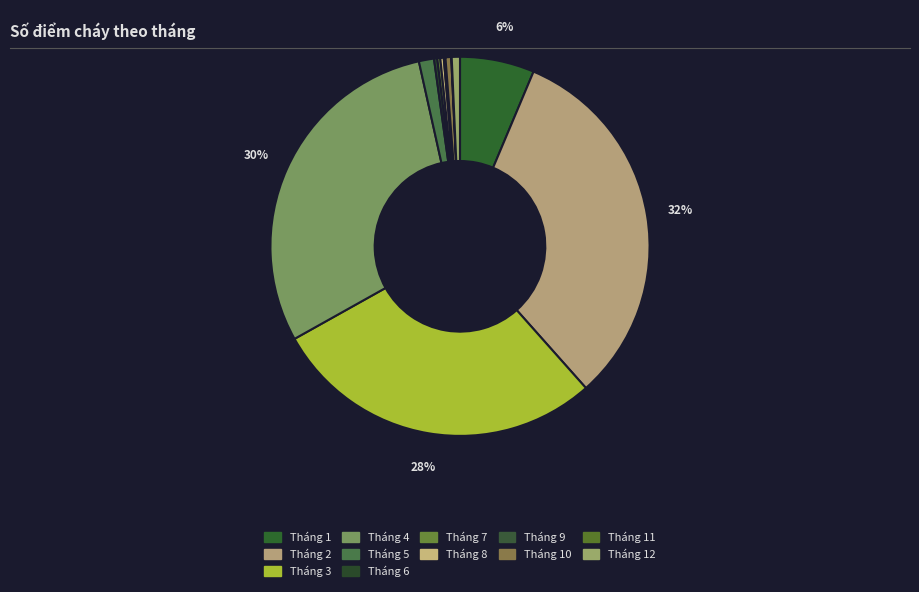

Is there a majority slice in this chart?

No